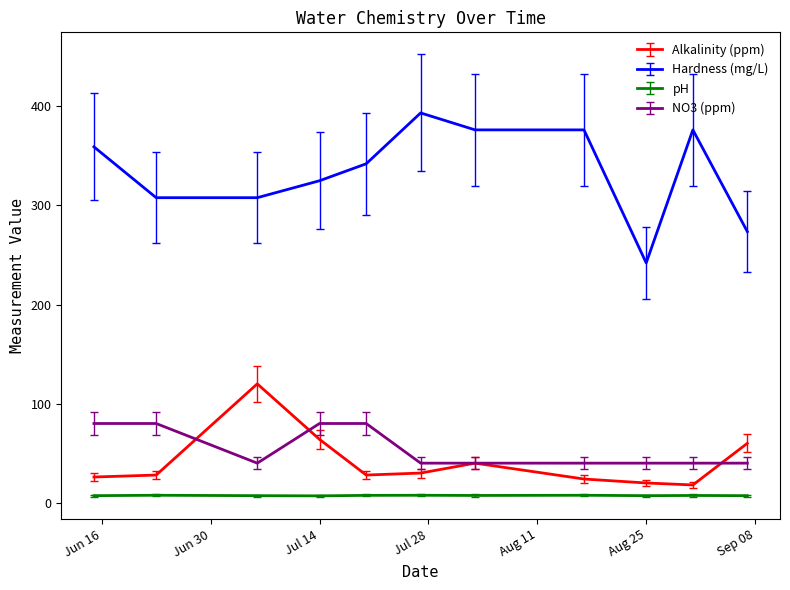

True or false: Alkalinity (ppm) and Hardness (mg/L) cross at least once.

False